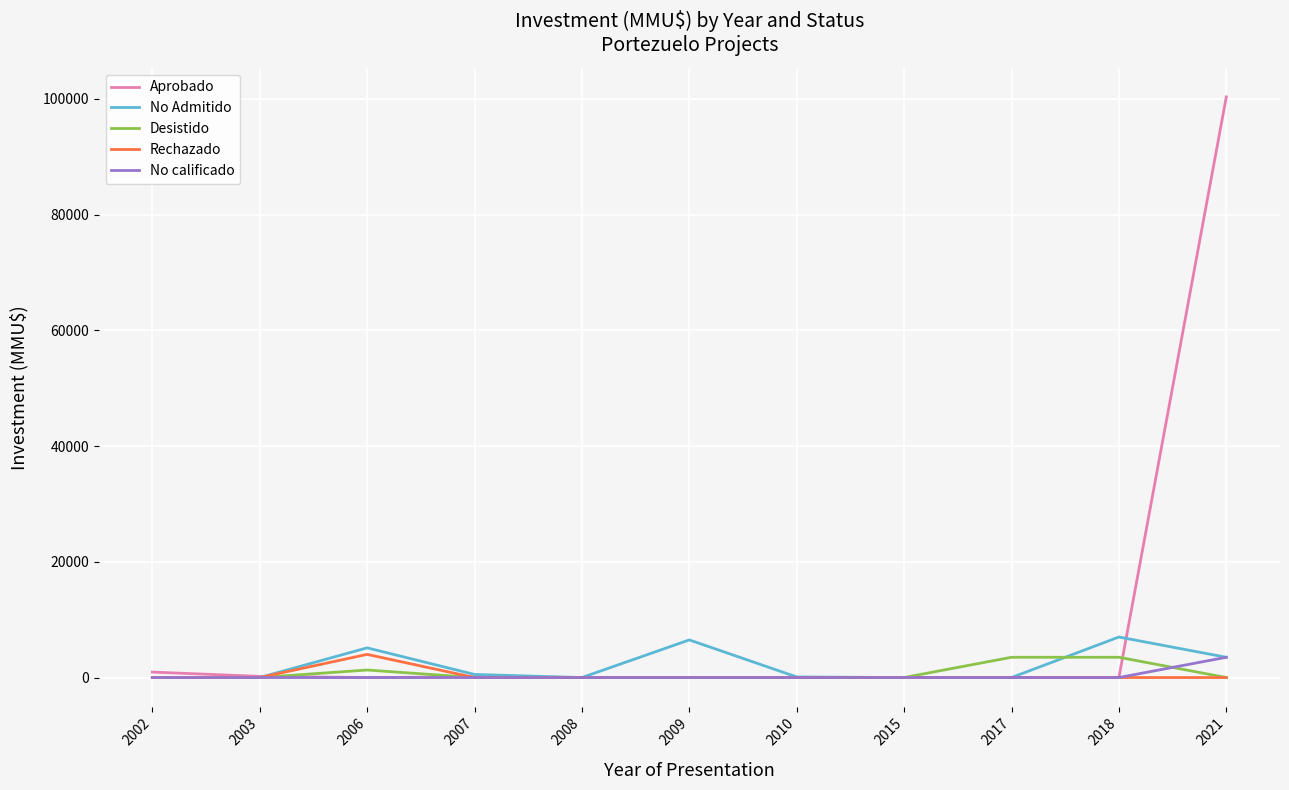

Which series has the widest spread of values?

Aprobado